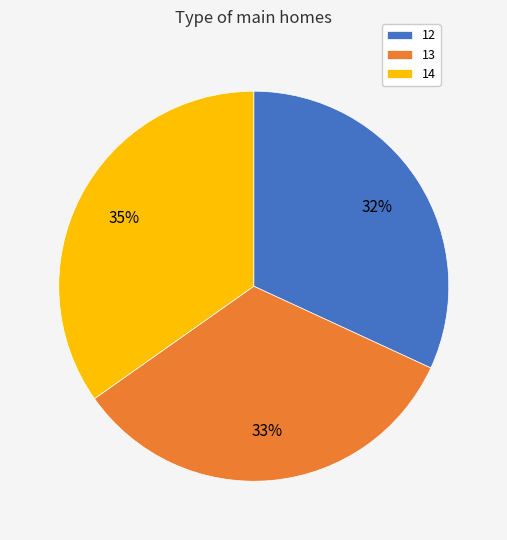

To the nearest percent, what percentage of the pie is 12?

32%